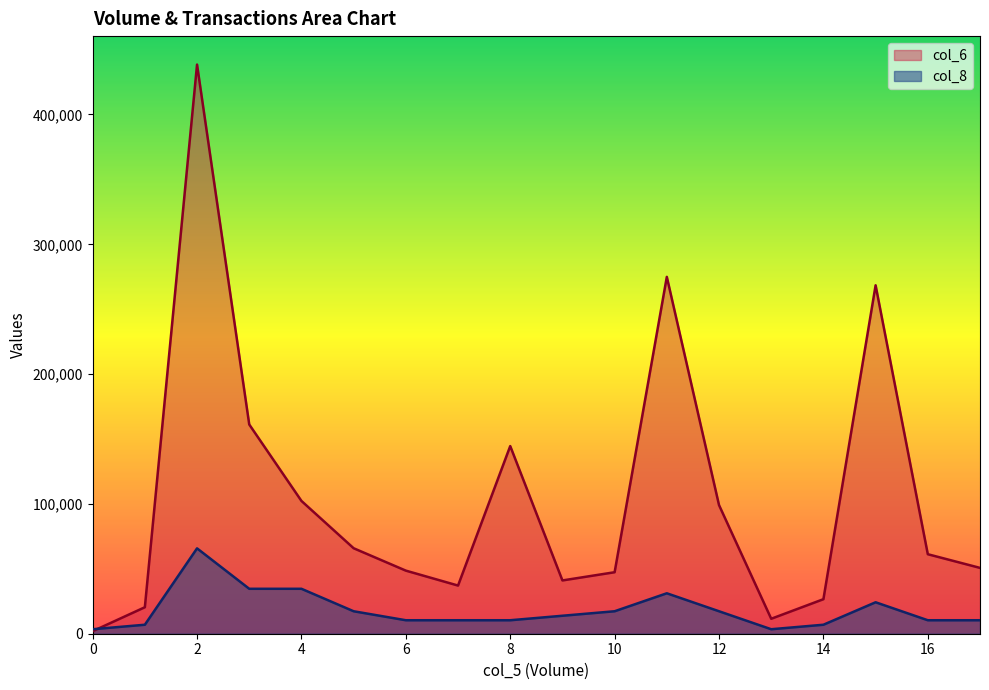

Between which two adjacent categories do col_6 and col_8 first intersect?

0 and 1